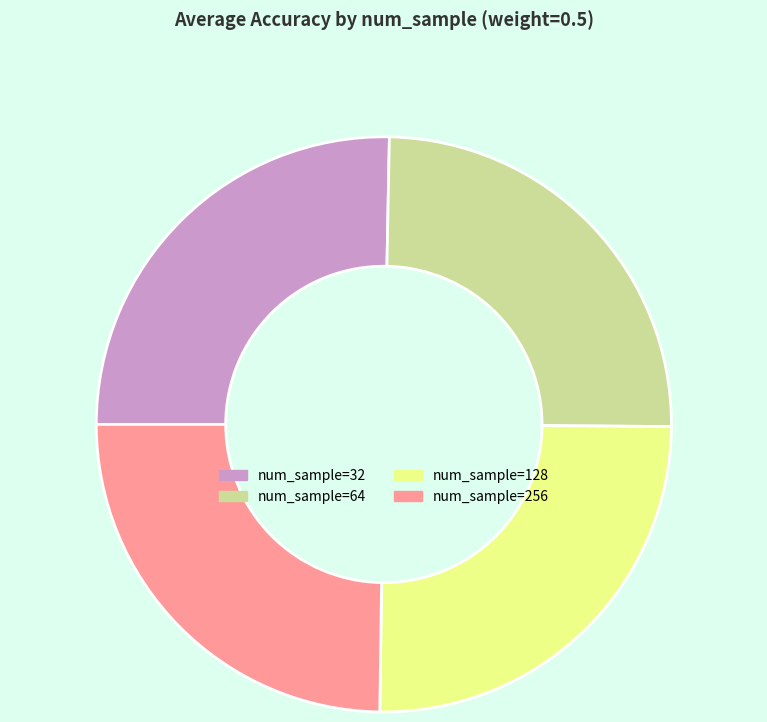

Is there a majority slice in this chart?

No